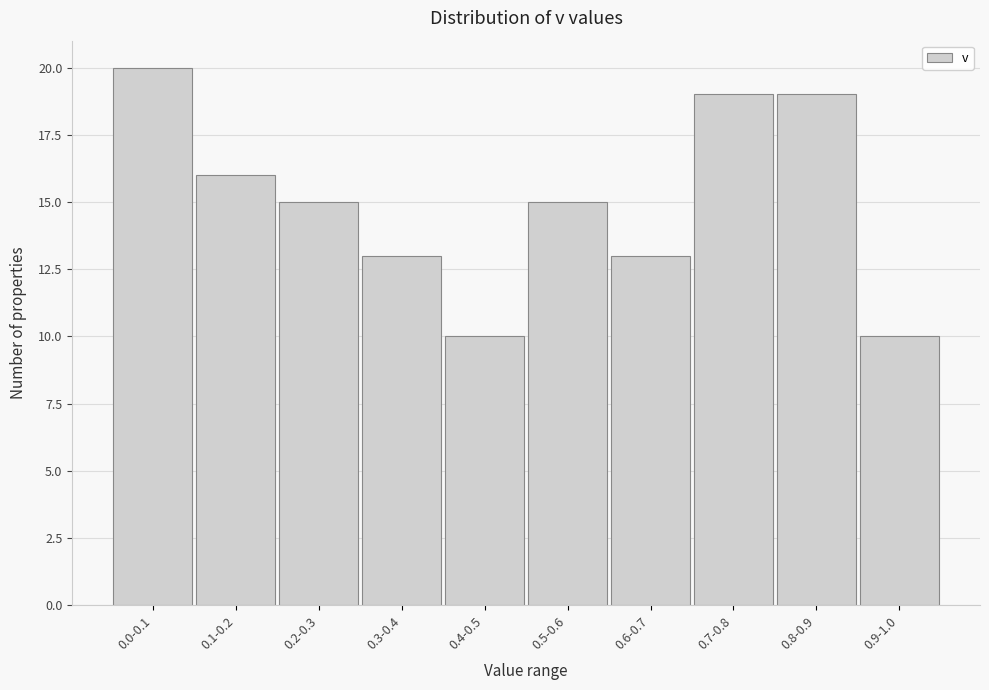

Reading right to left, extract all data points from this chart.

10	19	19	13	15	10	13	15	16	20